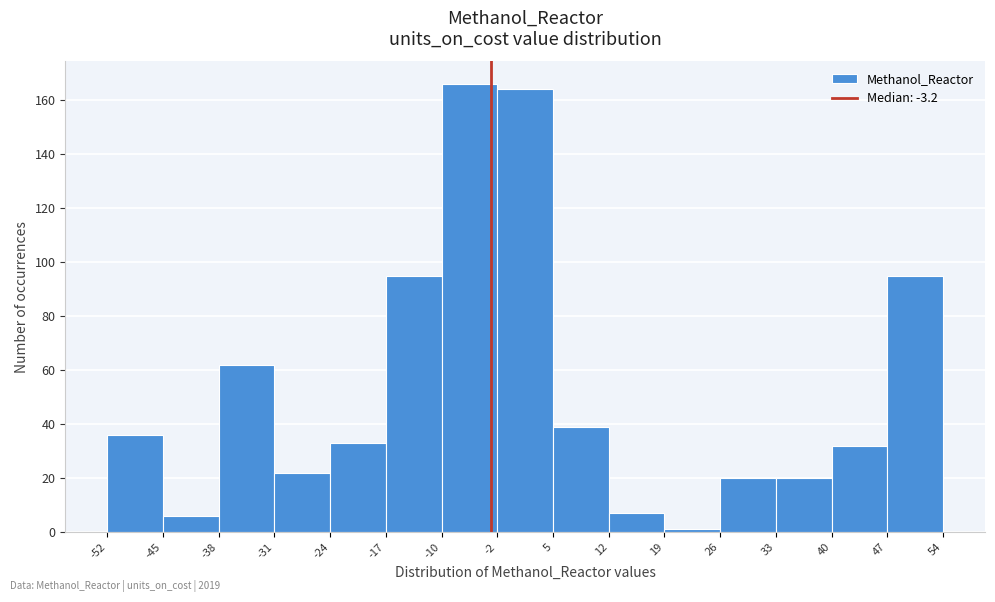

Which range on the x-axis has the tallest bar?

-10 to -2